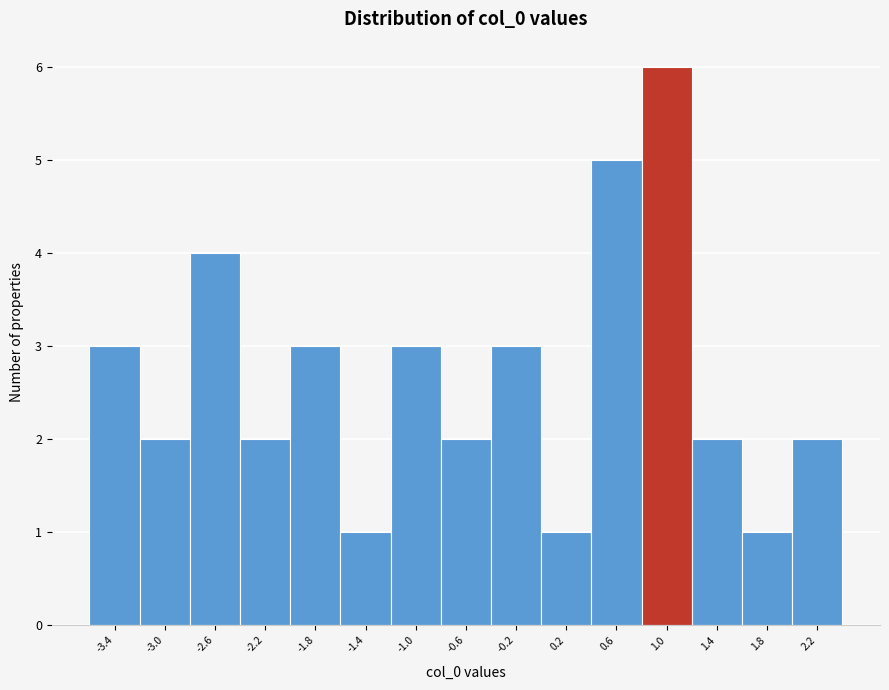

Reading left to right, transcribe all the data shown in this chart.

-3.4=3	-3.0=2	-2.6=4	-2.2=2	-1.8=3	-1.4=1	-1.0=3	-0.6=2	-0.2=3	0.2=1	0.6=5	1.0=6	1.4=2	1.8=1	2.2=2